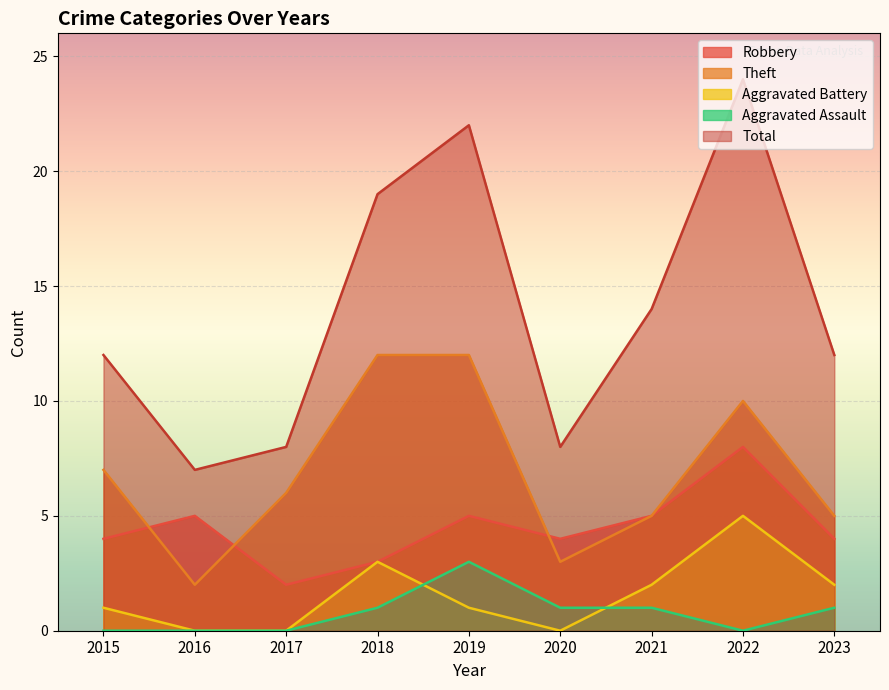

What is the difference between the Aggravated Assault values at 2022 and 2019?

3